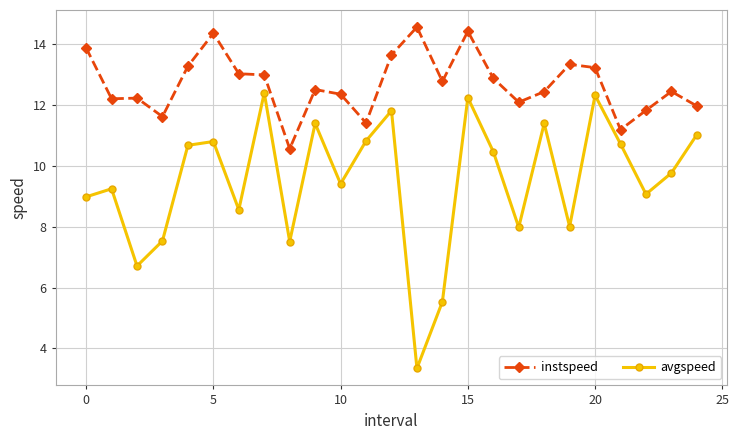

True or false: instspeed and avgspeed intersect in this chart.

False